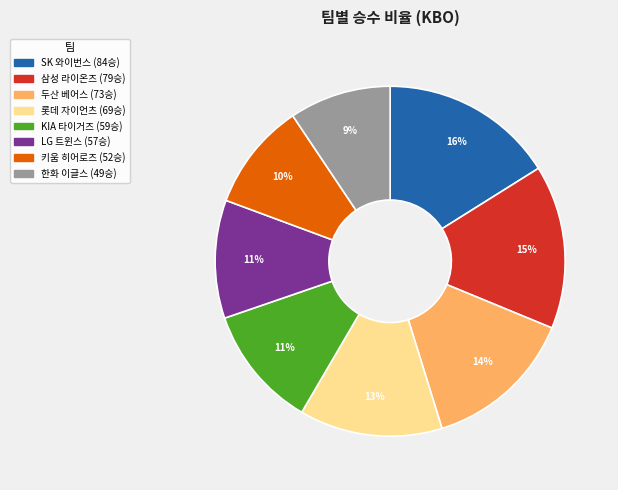

What is the ratio of the value at 롯데 자이언츠 to the value at 키움 히어로즈?

1.3